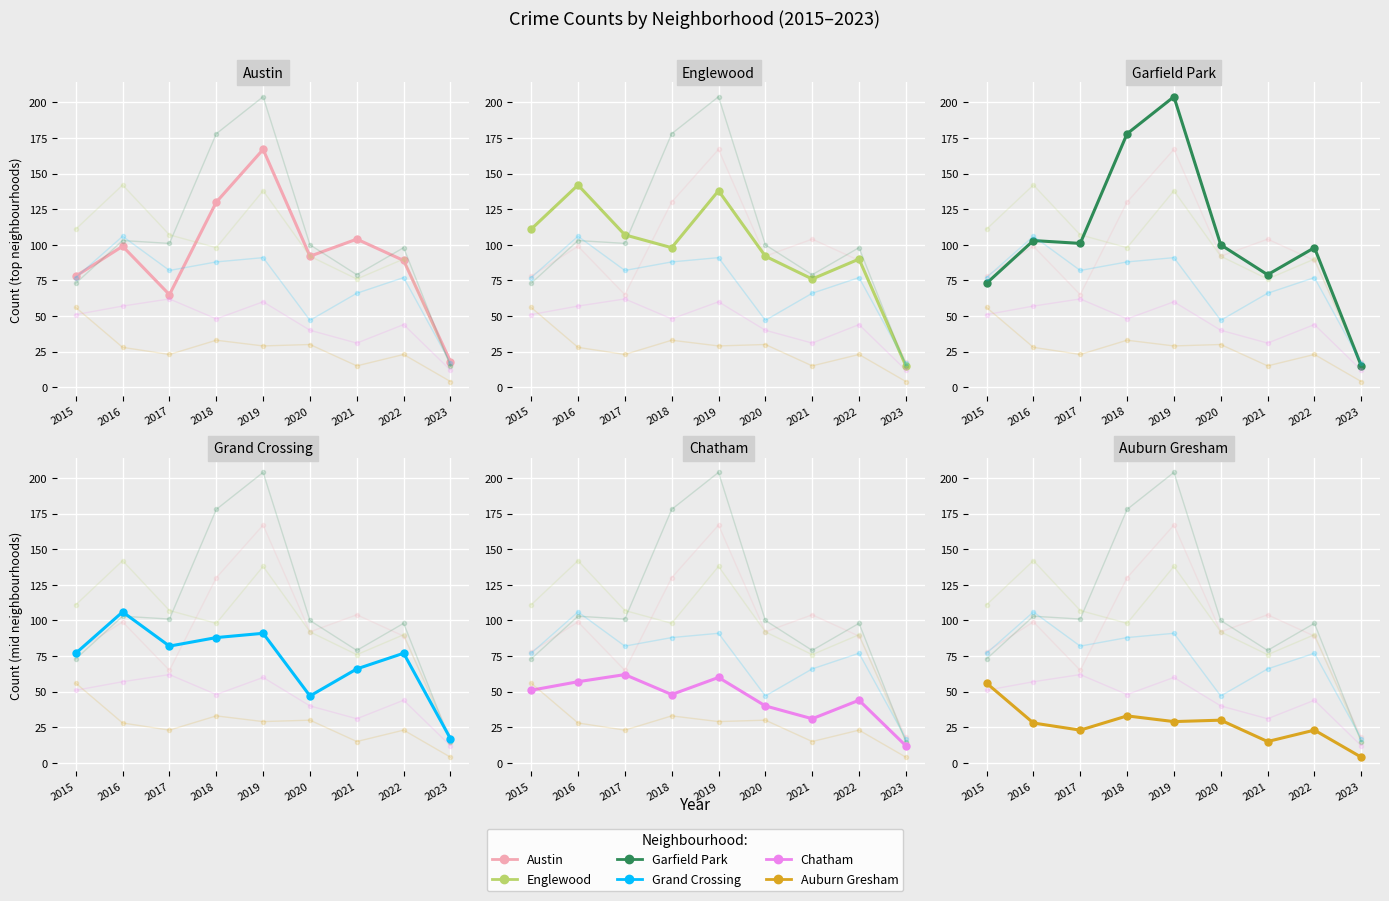

True or false: Garfield Park and Auburn Gresham cross at least once.

False